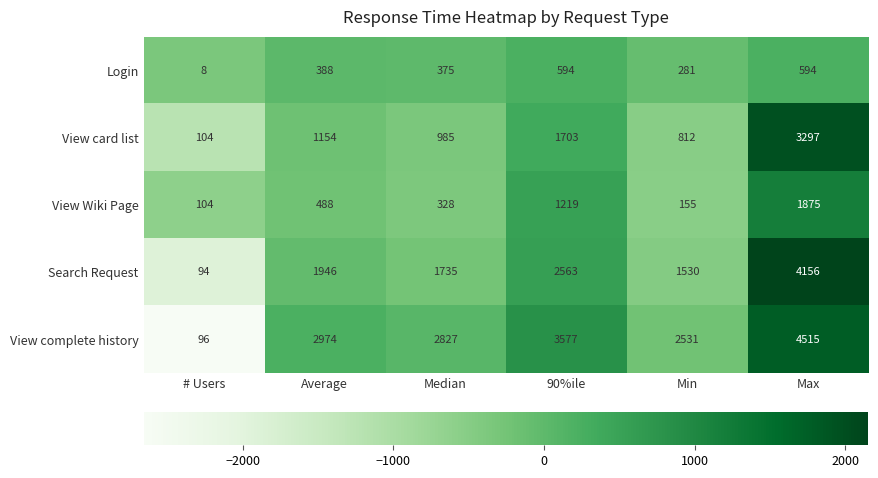

What is the difference between the maximum and second lowest values in the View Wiki Page series?

1720